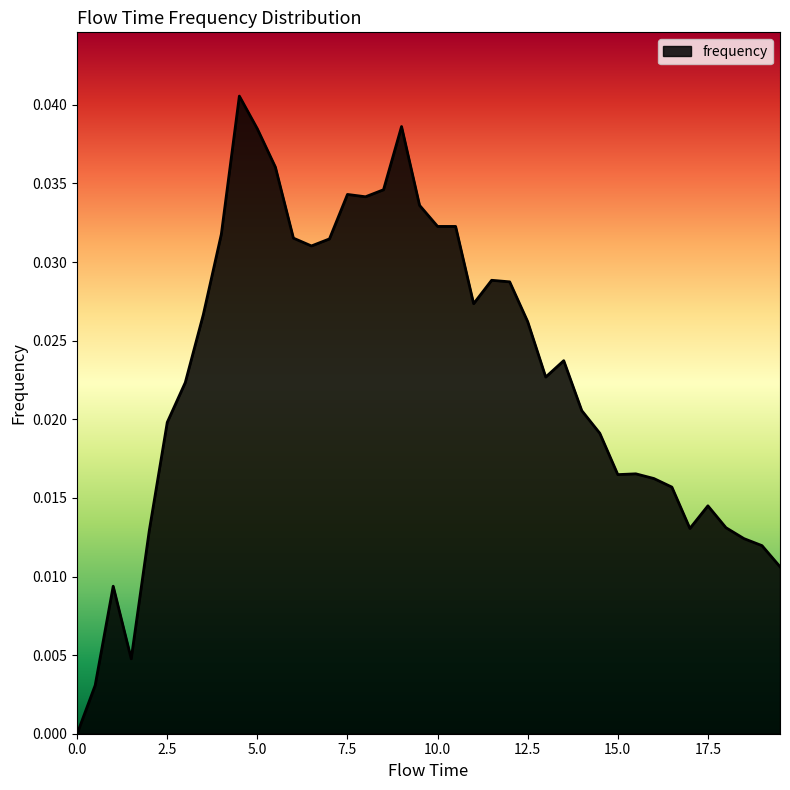

Is this an area chart (filled region under the line)?

Yes